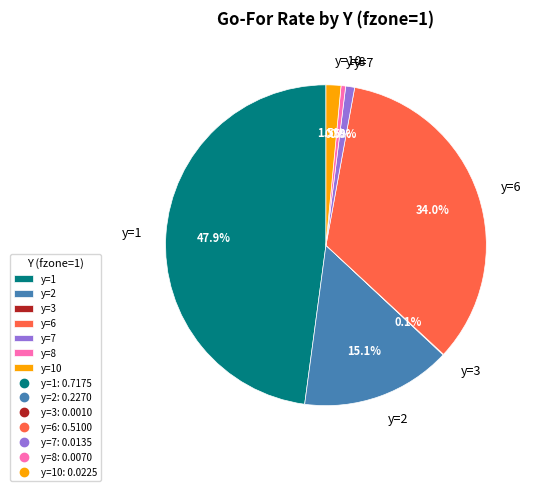

Which slice is the largest?

y=1